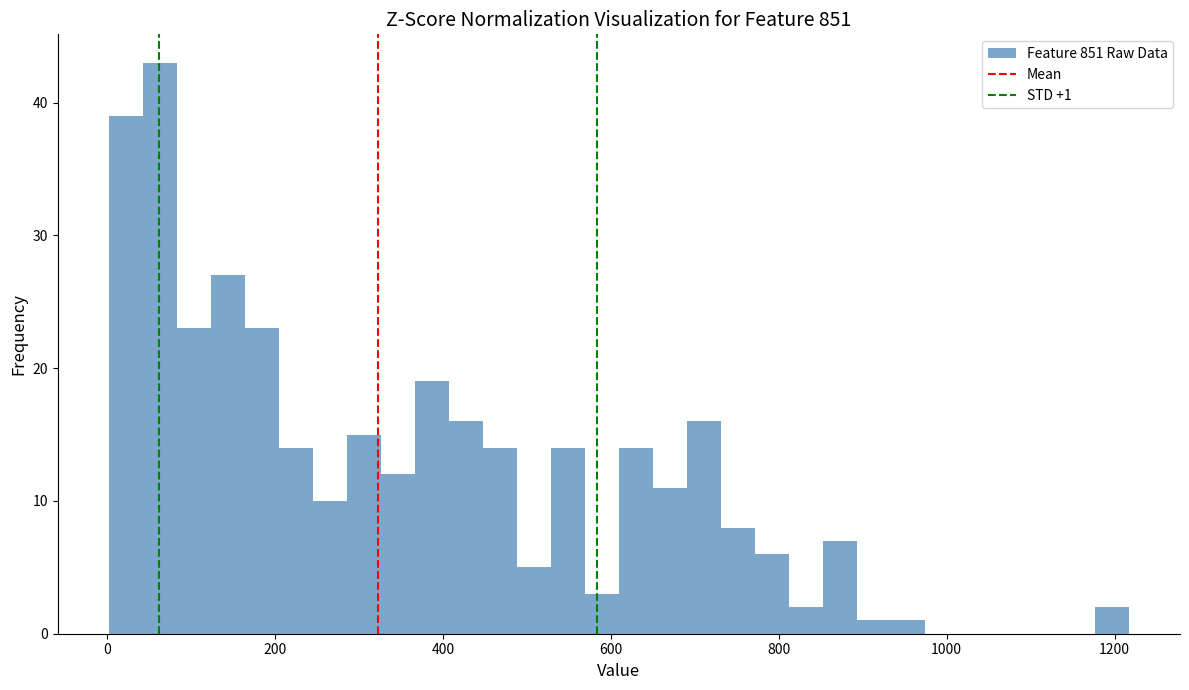

Read against the x-axis, roughly where is the centre of the tallest bar?

60